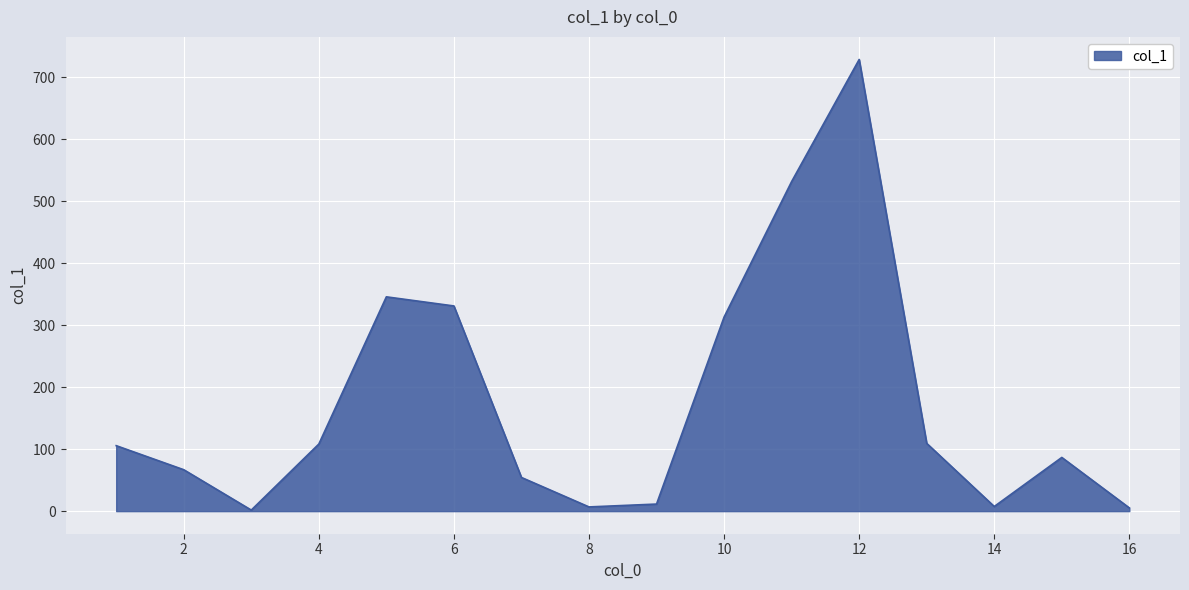

What is the smallest value displayed?

1.7